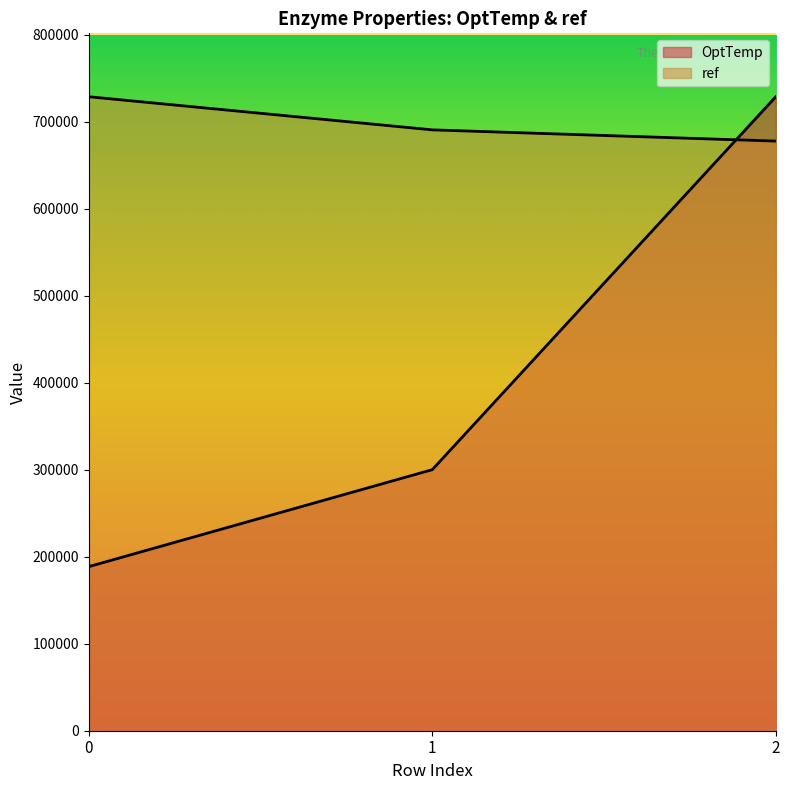

Is the value of ref at 1 greater than the value of OptTemp at 2?

No